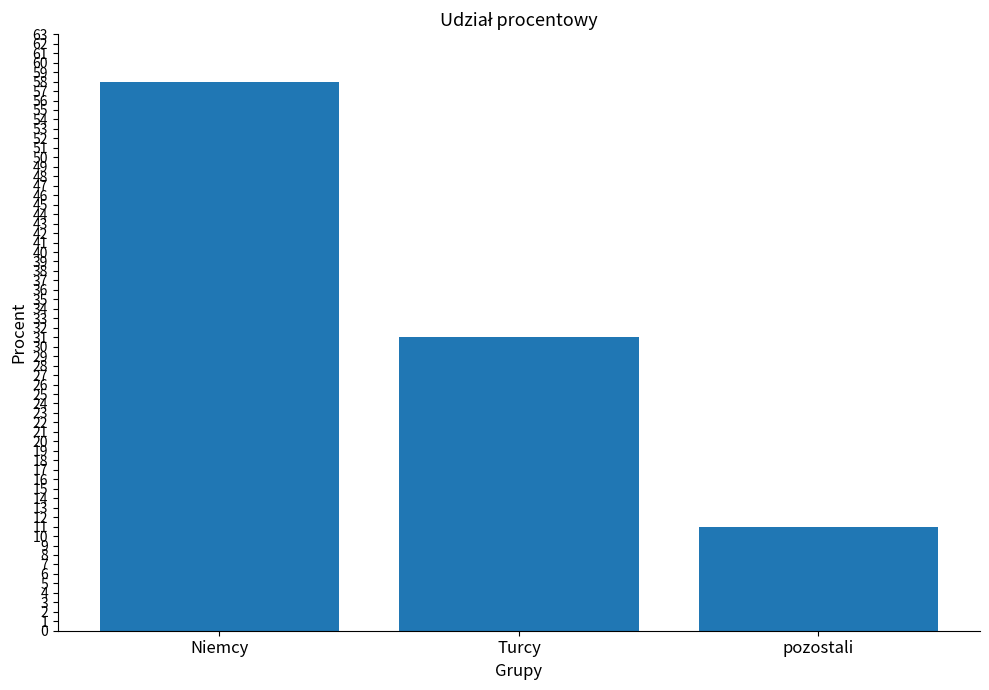

What is the change in value from Niemcy to pozostali?

-47